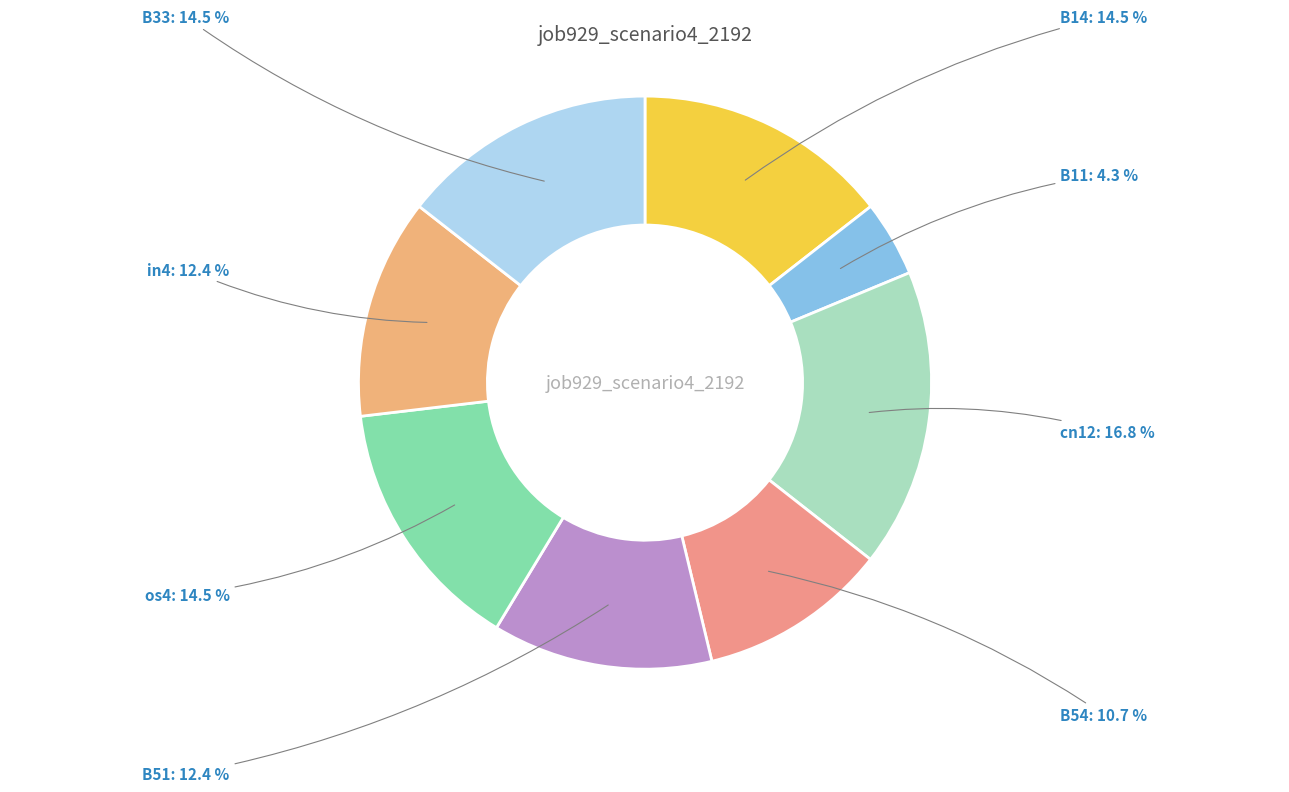

Is there any slice that represents more than half of the pie?

No